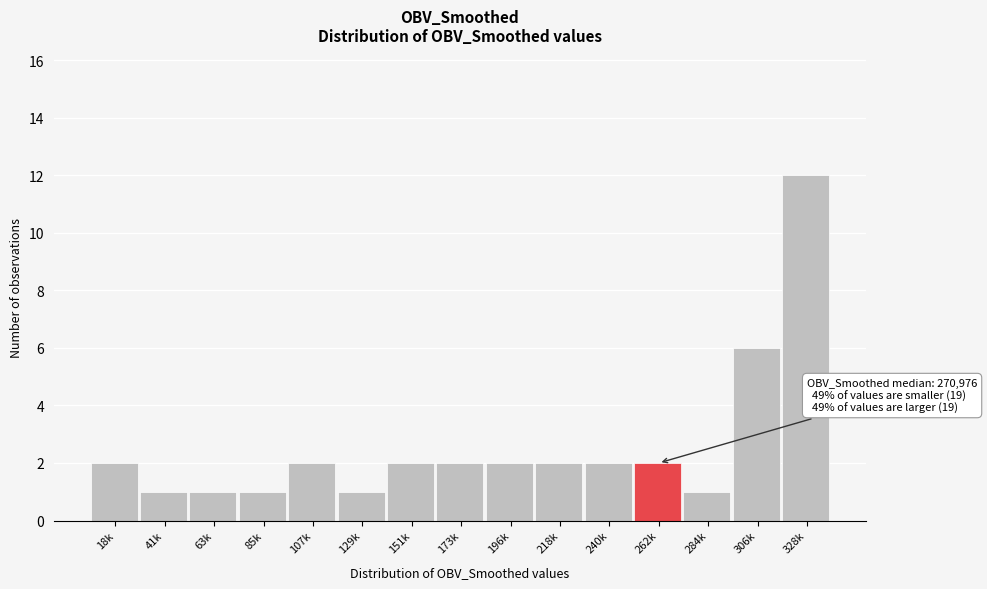

Reading left to right, transcribe all the data shown in this chart.

18k=2	41k=1	63k=1	85k=1	107k=2	129k=1	151k=2	173k=2	196k=2	218k=2	240k=2	262k=2	284k=1	306k=6	328k=12